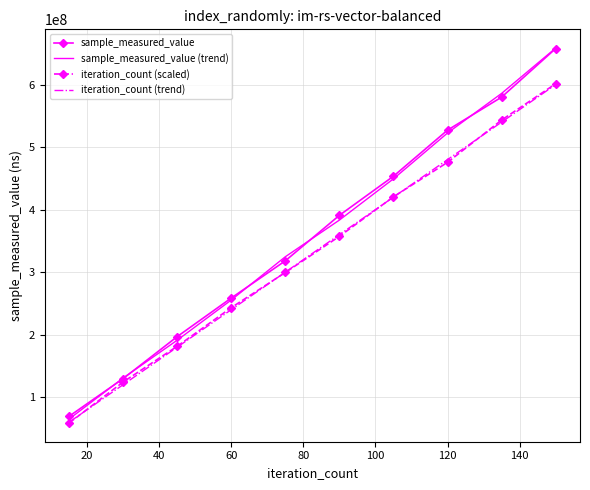

What is the greatest value displayed?

658383340.0